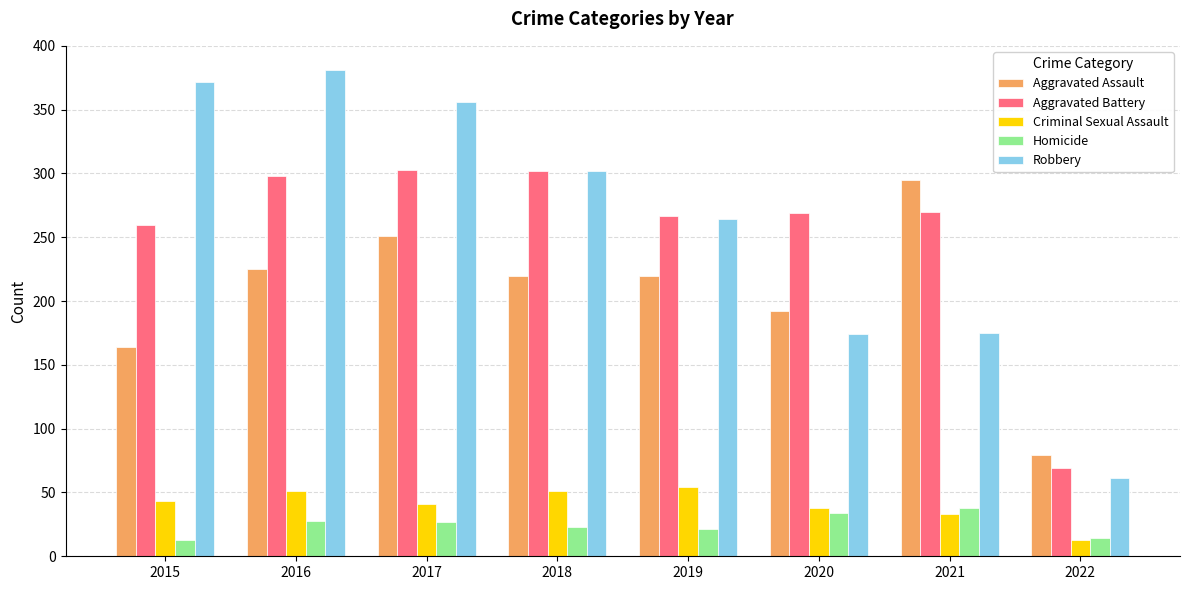

What is the total value across all series at 2016?

983